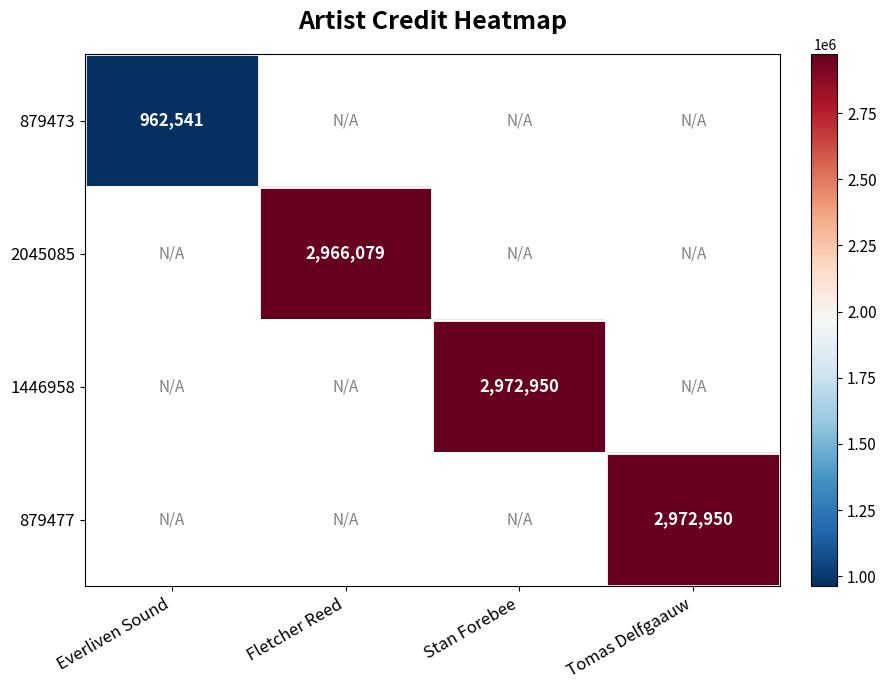

True or false: 879473 has a value of 962541 at Everliven Sound.

True